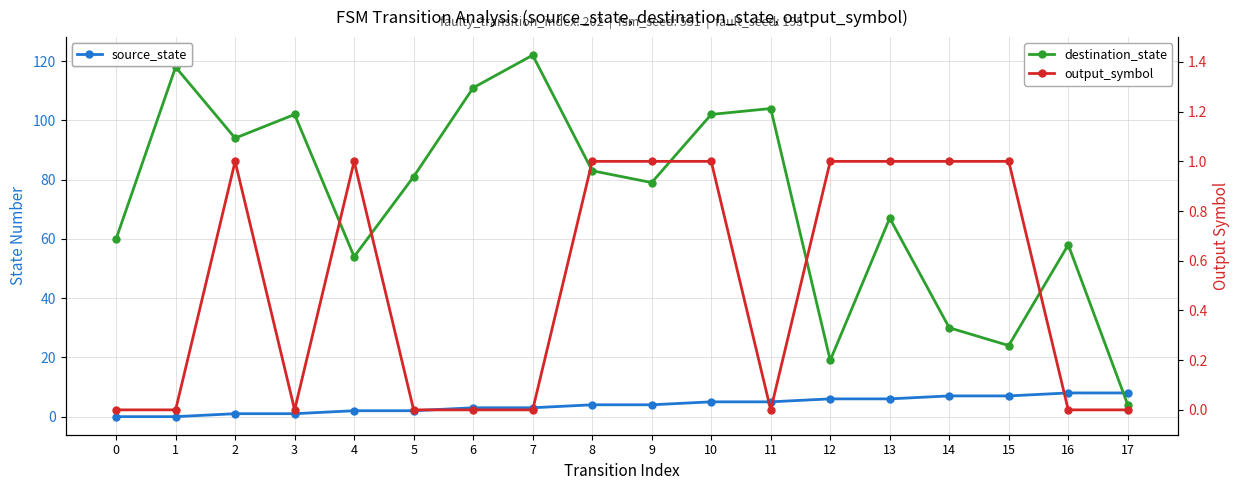

The value of output_symbol at 9 is 0. True or false?

False